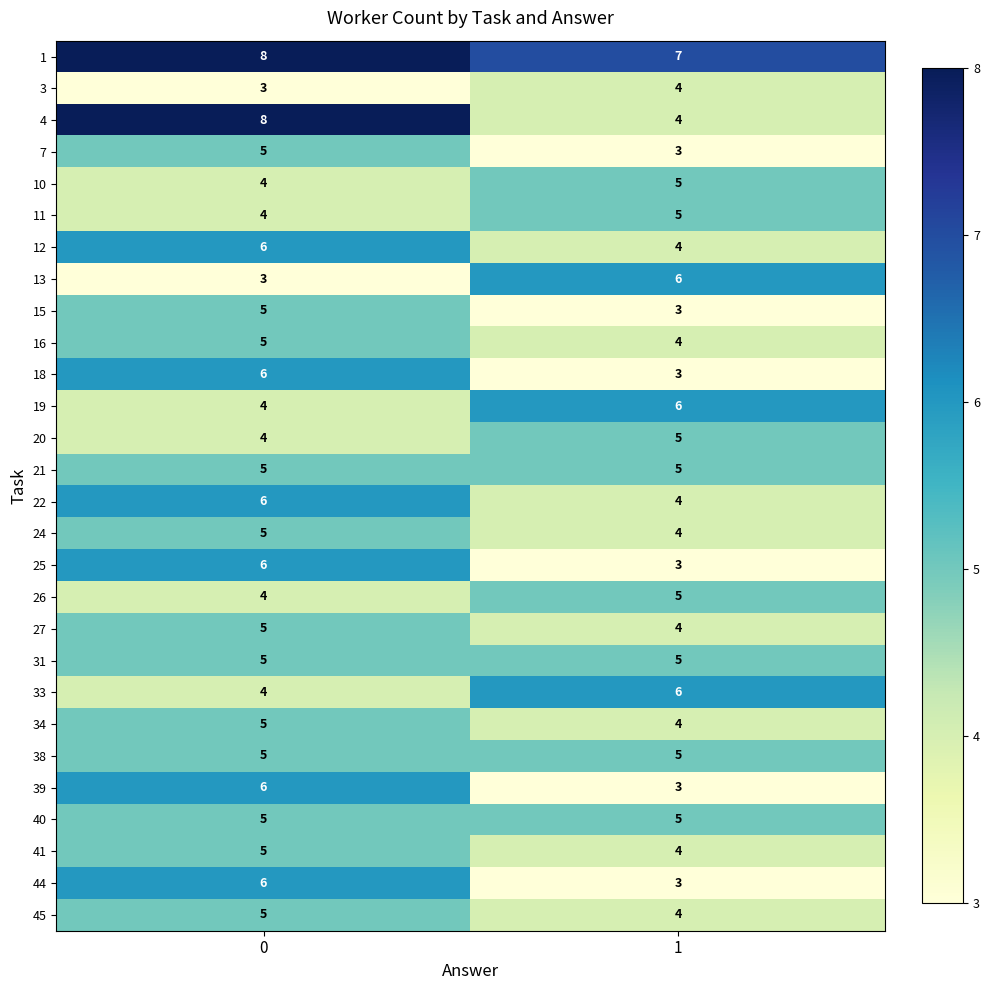

What is the difference between the highest and lowest values at 1?

4